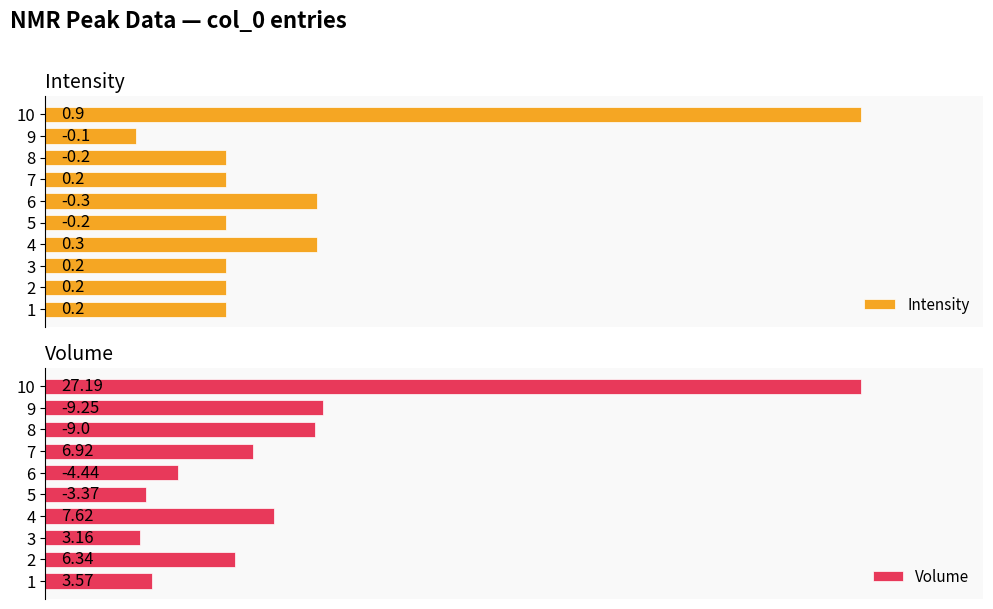

Between 8 and 10, which series saw the biggest shift?

Volume